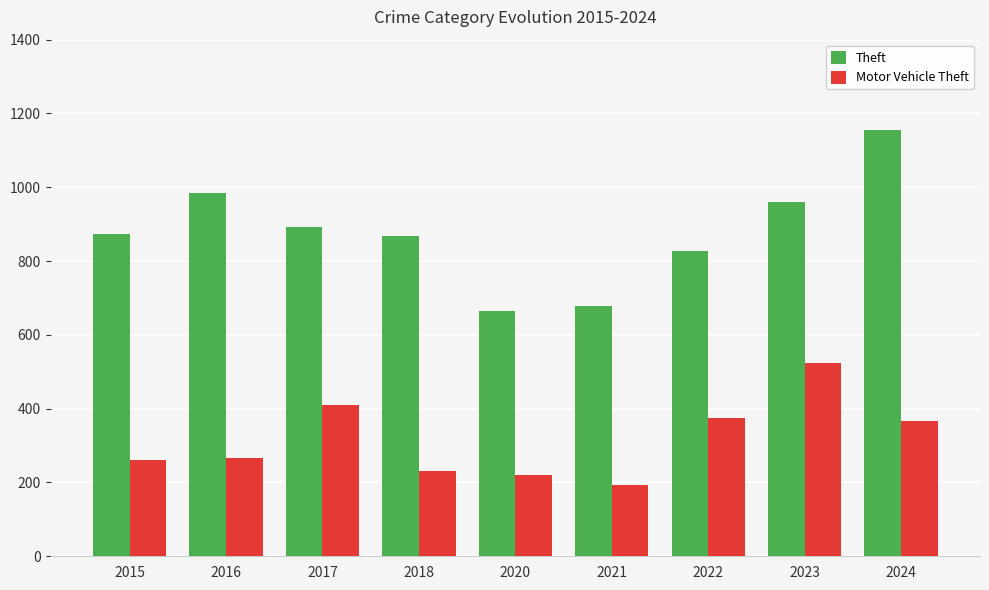

What is the sum of all Theft values?

7905